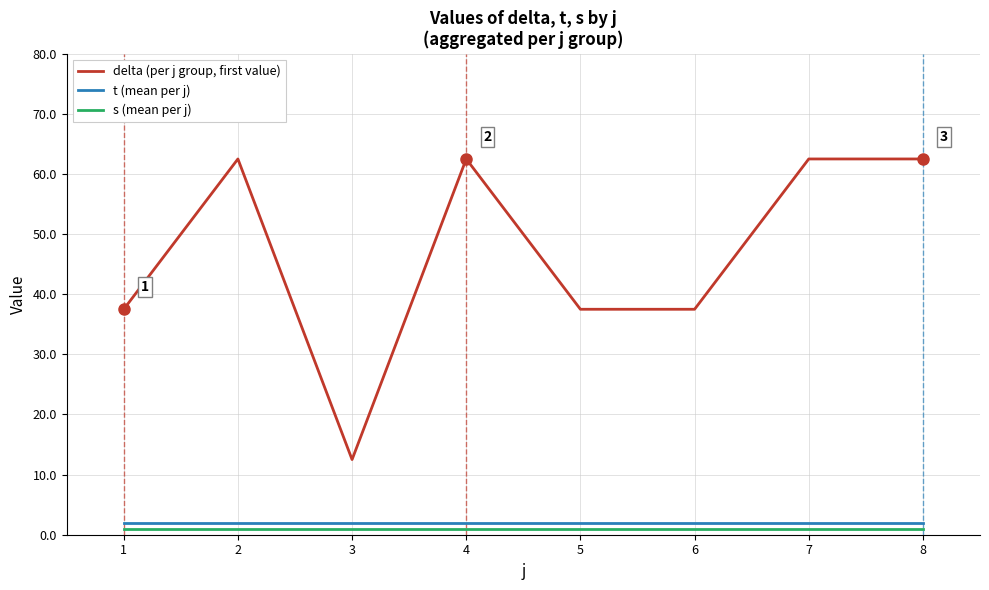

At which label does delta (per j group, first value) first exceed 62?

2